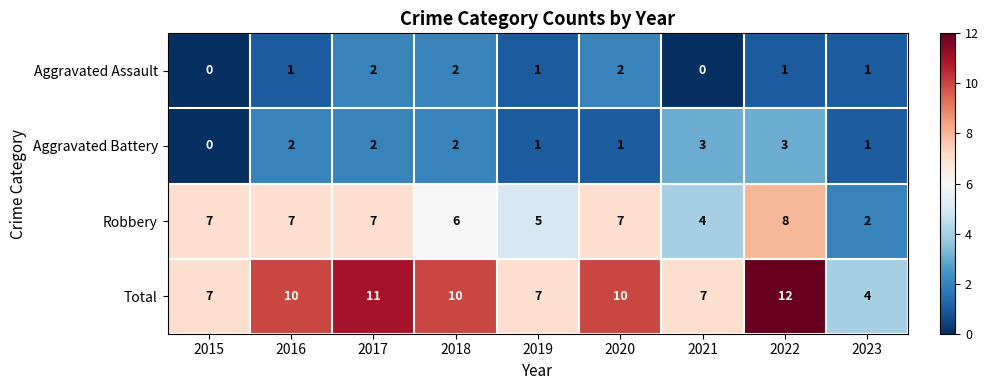

What is the total value across all series at 2023?

8